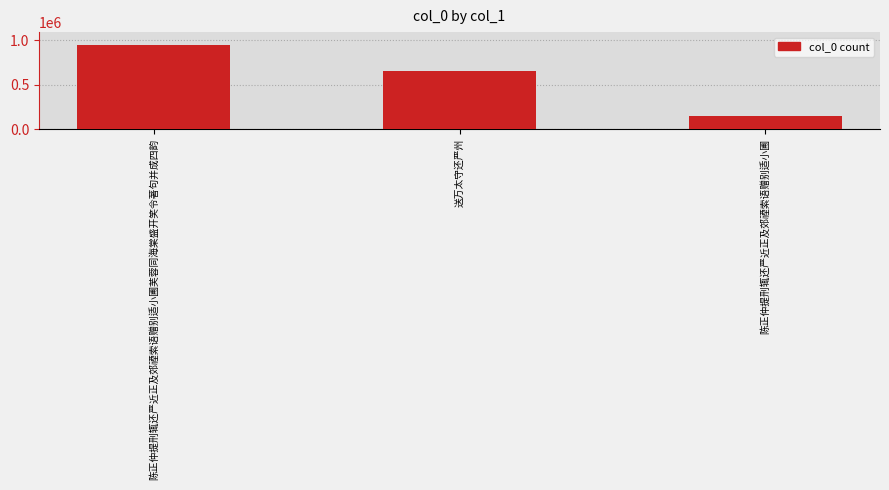

Reading left to right, extract all data points from this chart.

948676	649155	152245